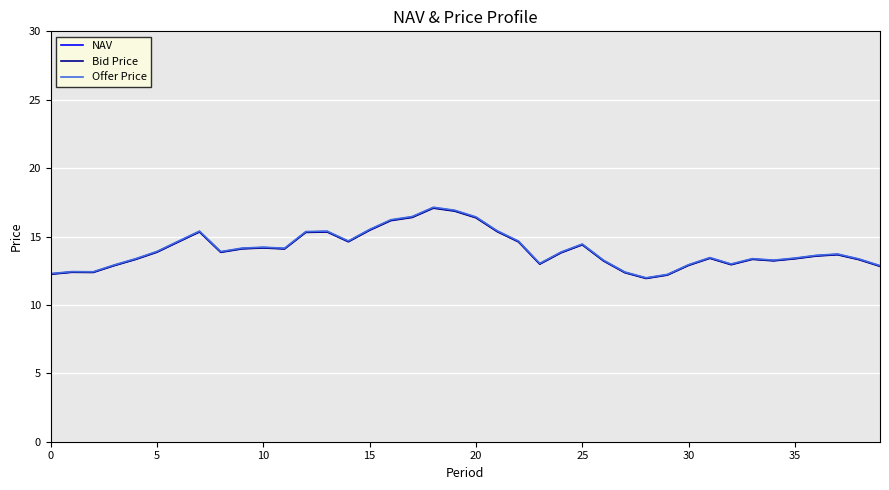

List the series in order of their overall mean, lowest first.

Bid Price, NAV, Offer Price